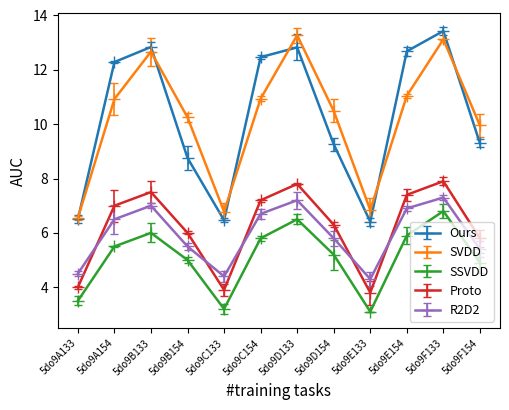

Which series has the widest spread of values?

Ours